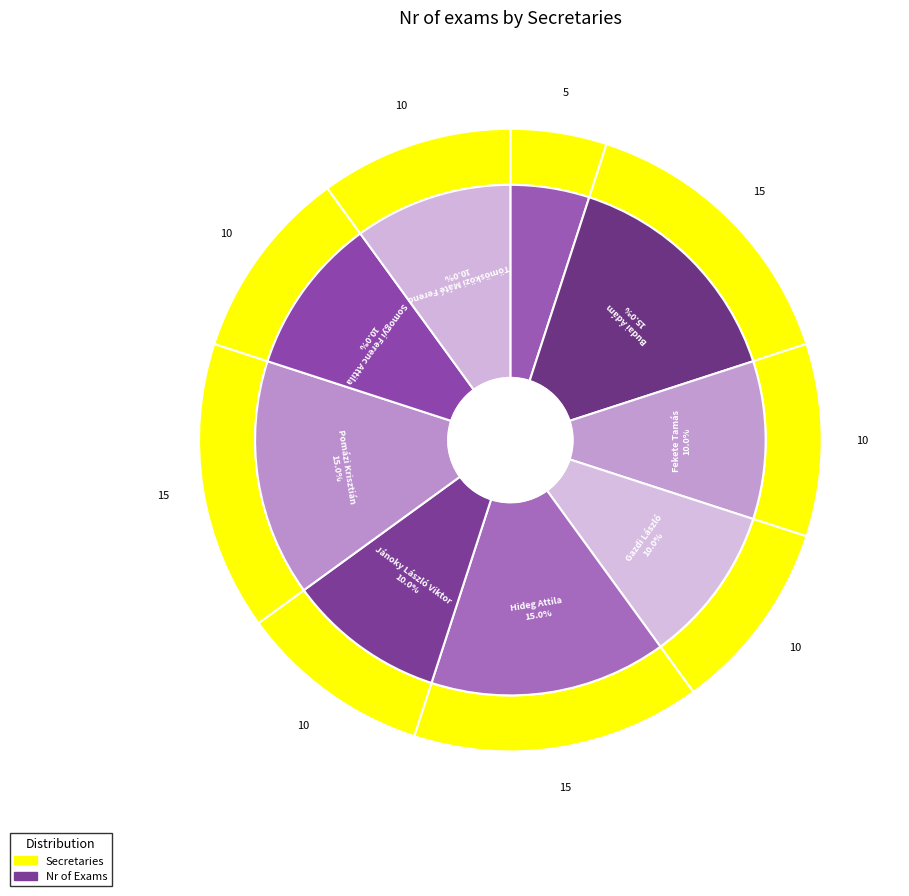

Which category has the biggest portion of the pie?

Budai Ádám